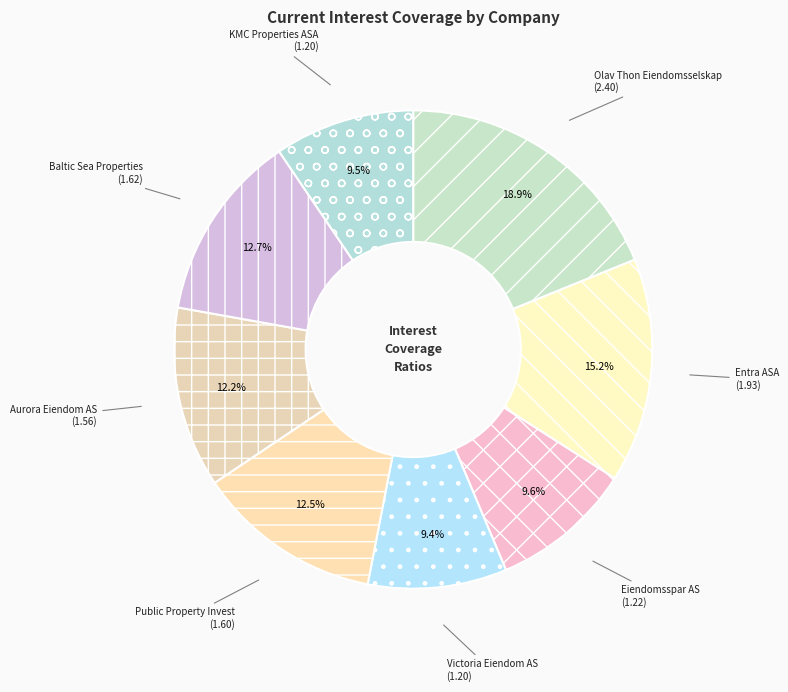

To the nearest percent, what percentage of the pie is Baltic Sea Properties?

13%